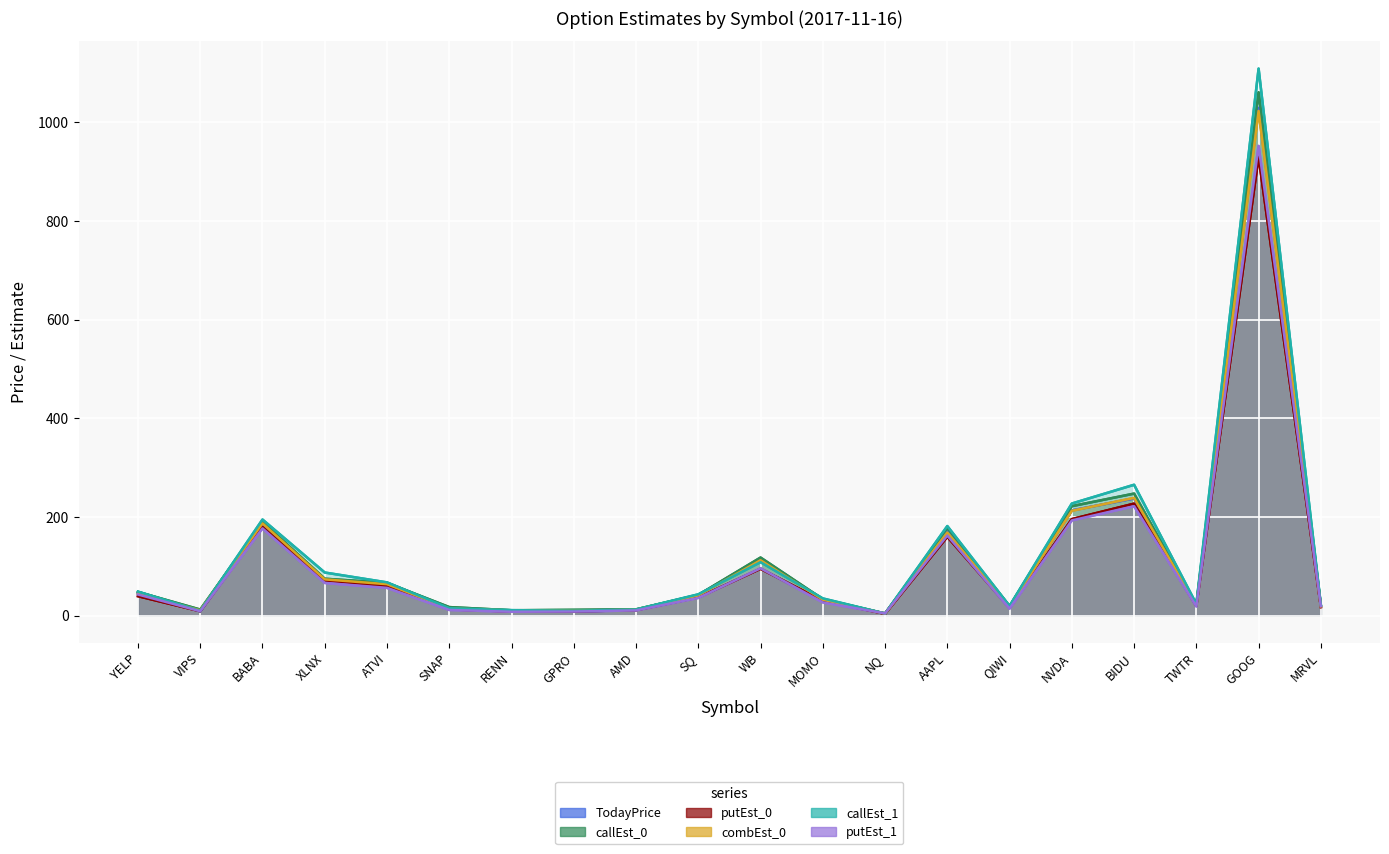

What is the total value across all series at MRVL?

116.9